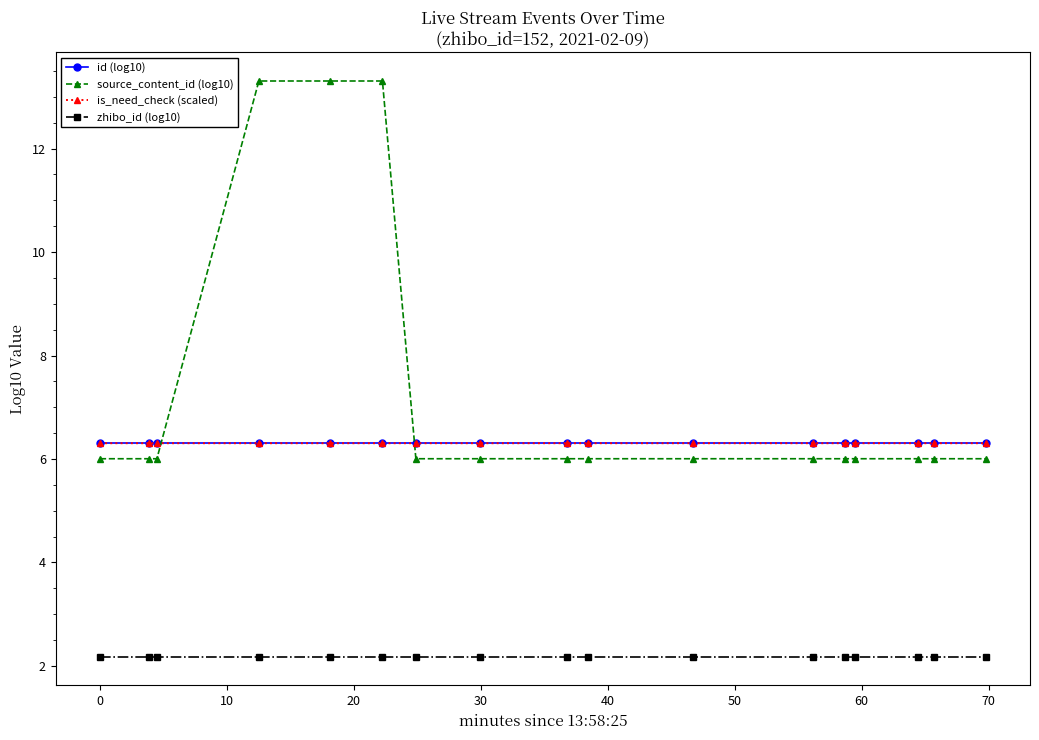

What is the maximum value for id (log10)?

6.3